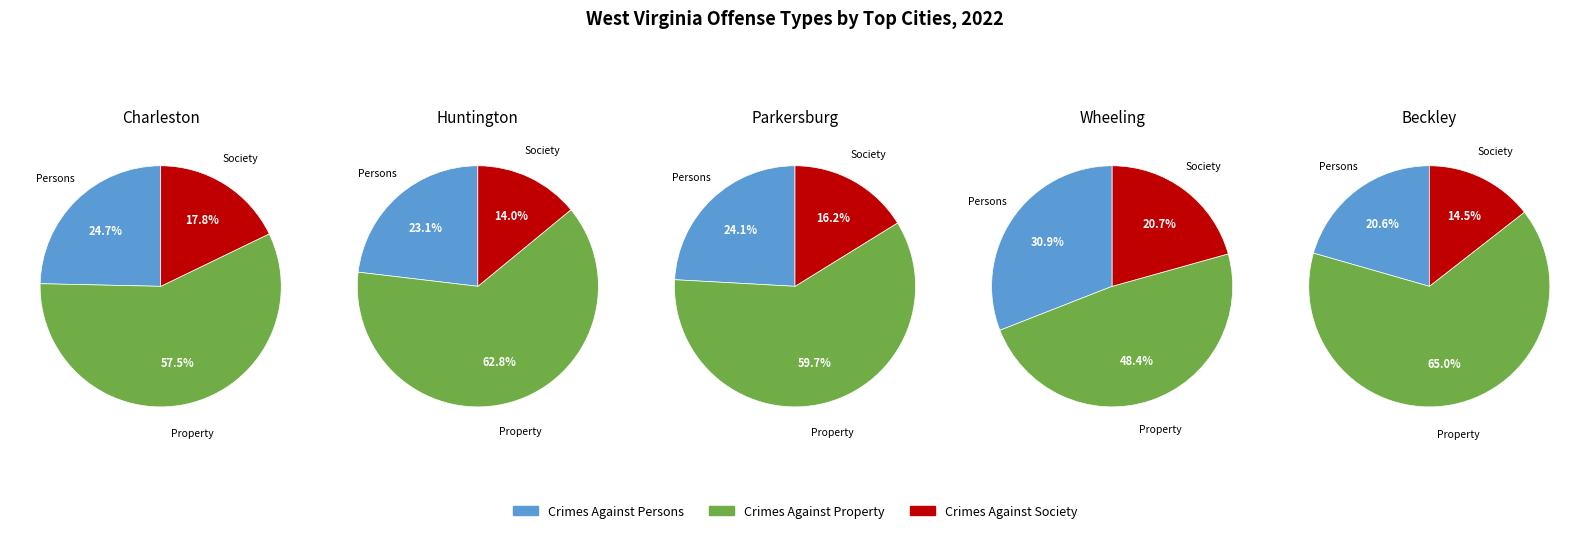

How many segments does this pie chart have?

3